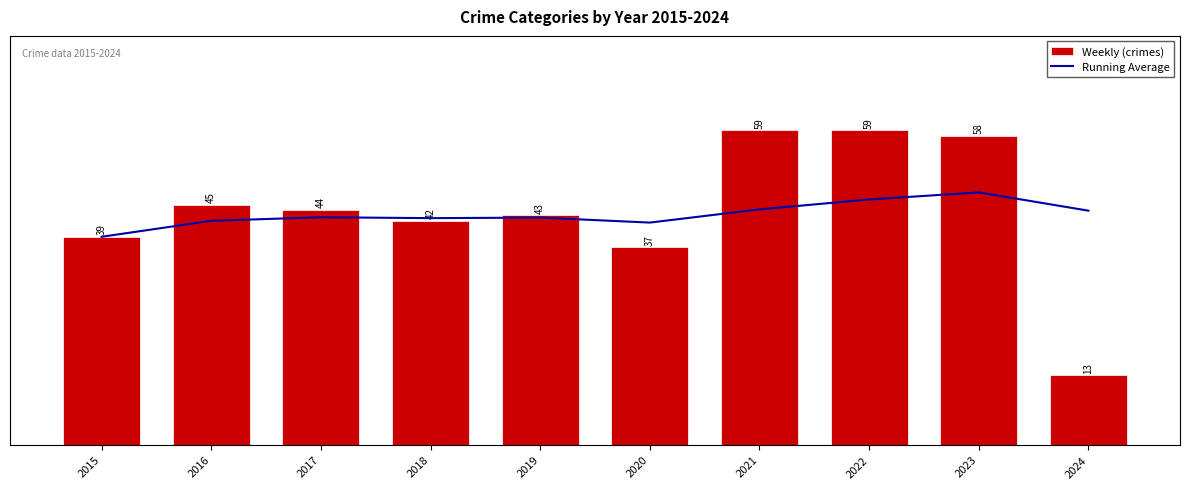

The value of Weekly (crimes) at 2015 is 9.1. True or false?

False